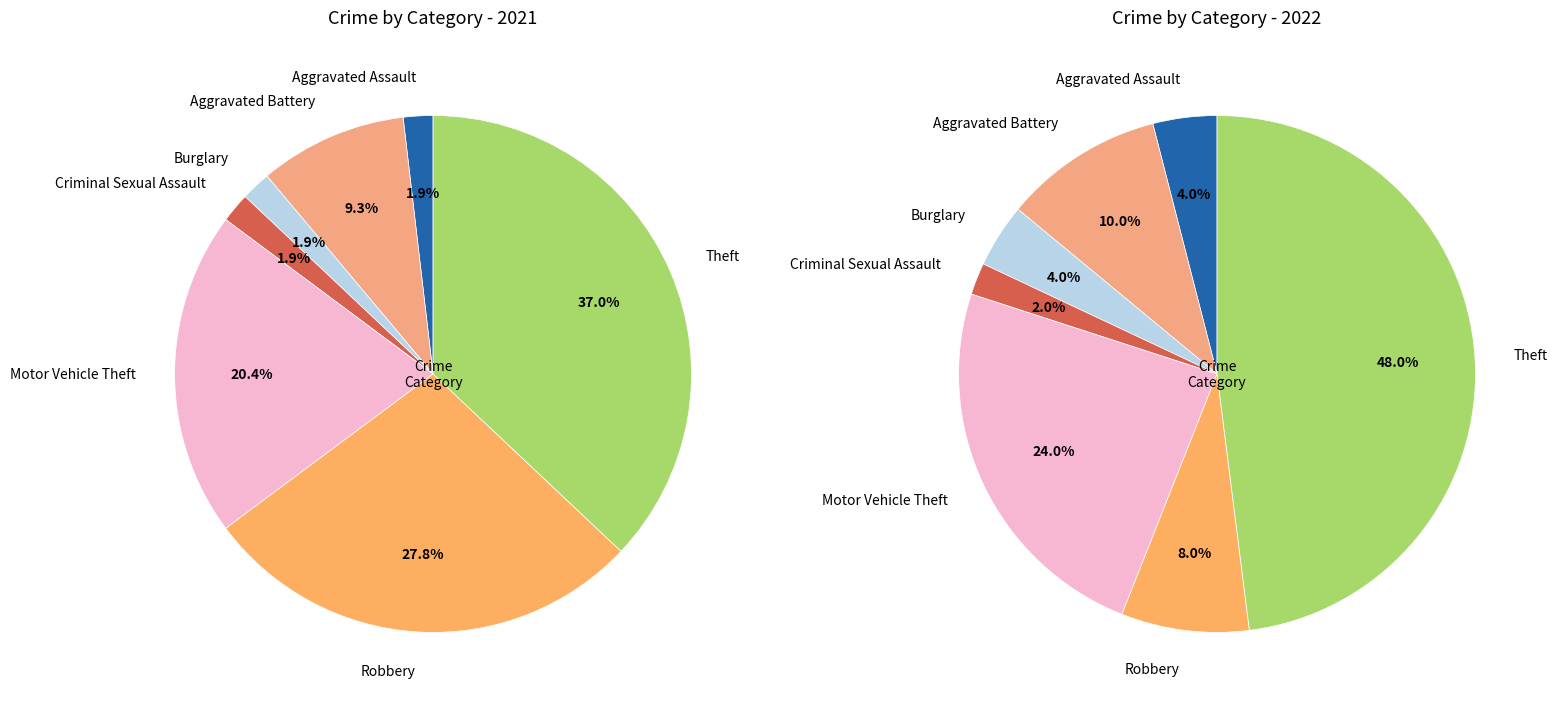

To the nearest percent, what is the difference between the 5 and 2 slice percentages?

26%